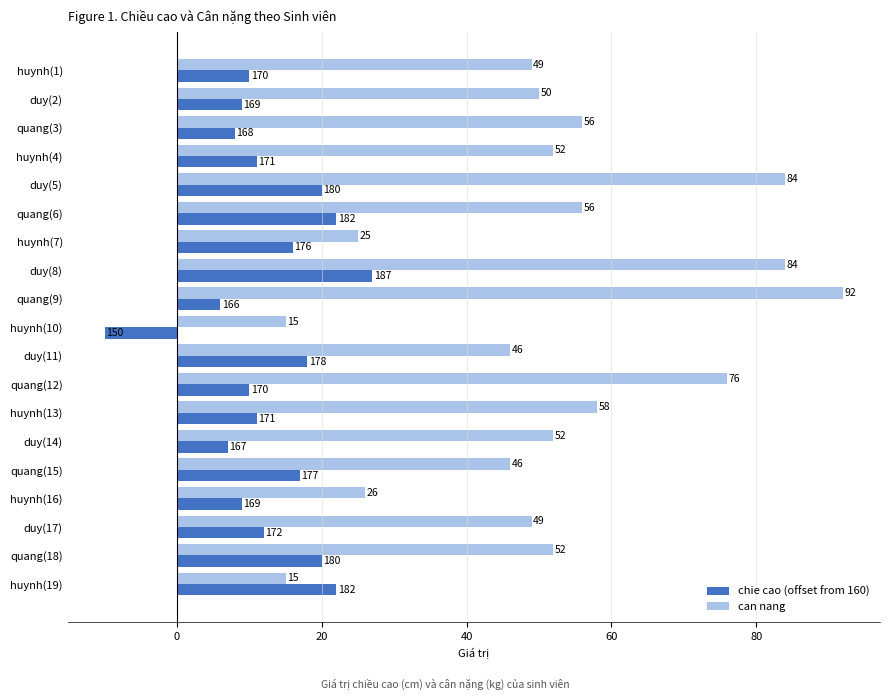

List the series in order of their overall mean, lowest first.

chie cao (offset from 160), can nang